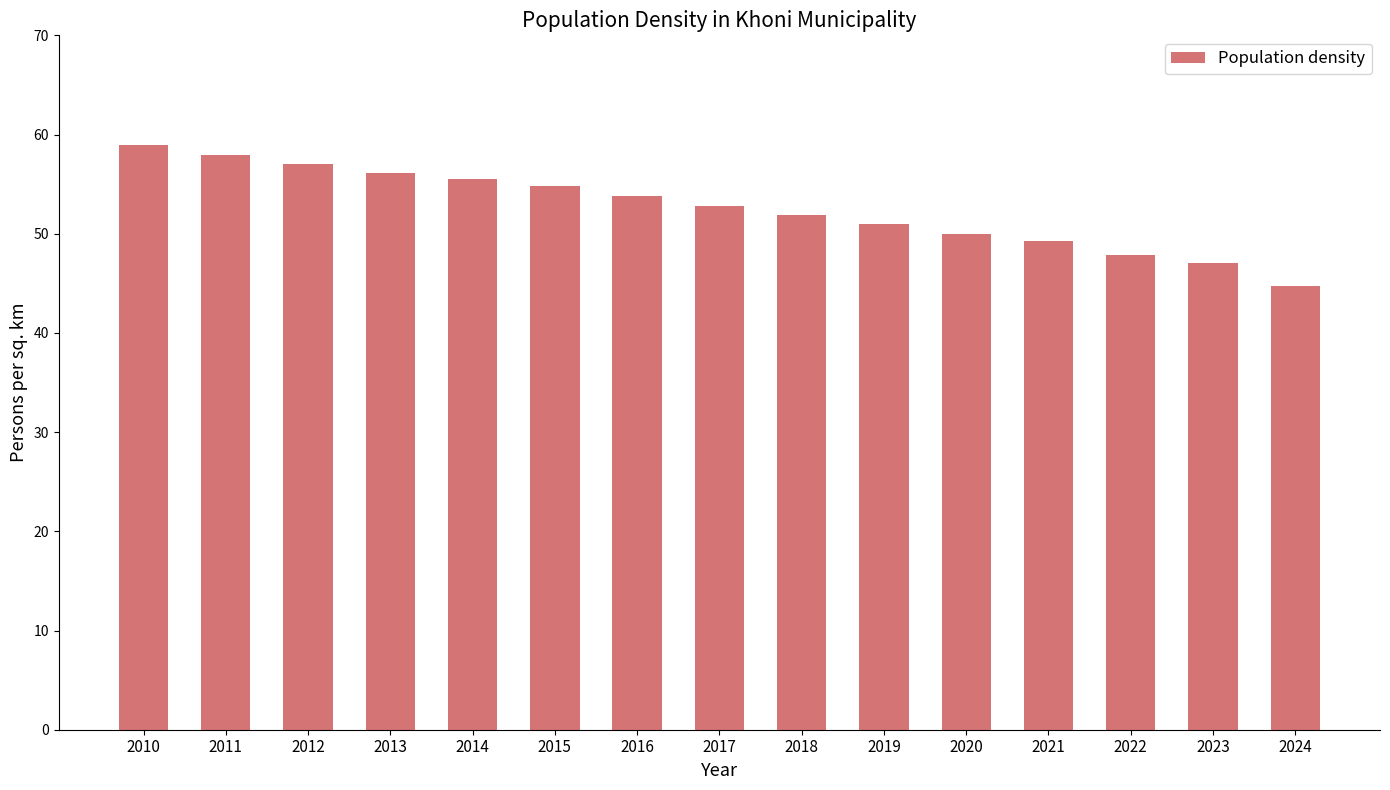

Reading left to right, list all the values displayed in this chart.

58.9	57.9	57.0	56.1	55.5	54.8	53.8	52.8	51.9	51.0	50.0	49.3	47.9	47.0	44.7